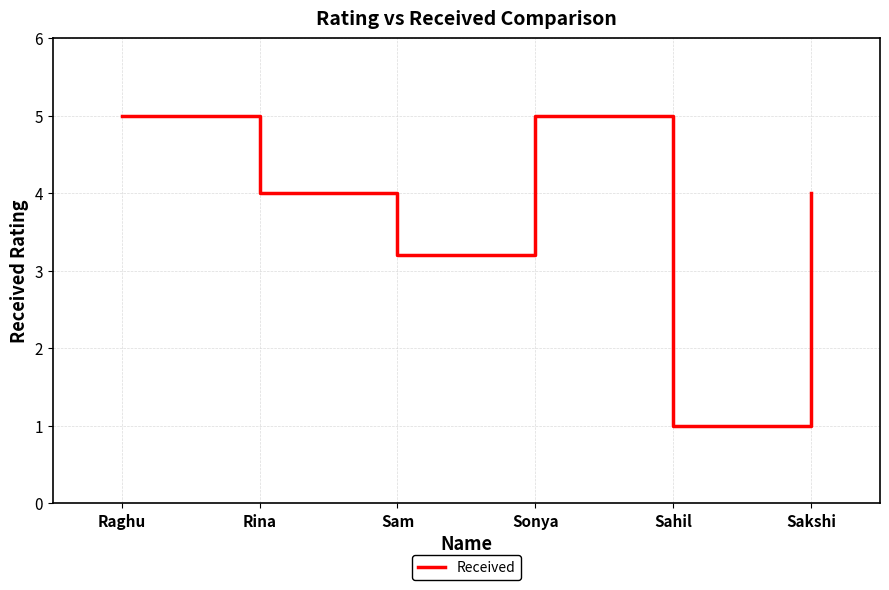

Where does the data first go above 4?

Raghu